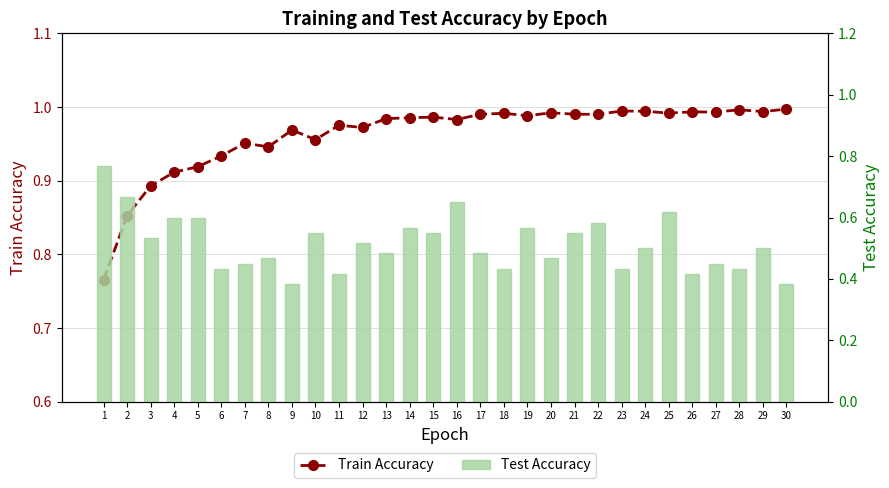

Reading left to right, transcribe all the data shown in this chart.

Train Accuracy: 0.8	0.9	0.9	0.9	0.9	0.9	1.0	0.9	1.0	1.0	1.0	1.0	1.0	1.0	1.0	1.0	1.0	1.0	1.0	1.0	1.0	1.0	1.0	1.0	1.0	1.0	1.0	1.0	1.0	1.0
Test Accuracy: 0.8	0.7	0.5	0.6	0.6	0.4	0.4	0.5	0.4	0.6	0.4	0.5	0.5	0.6	0.6	0.6	0.5	0.4	0.6	0.5	0.6	0.6	0.4	0.5	0.6	0.4	0.4	0.4	0.5	0.4